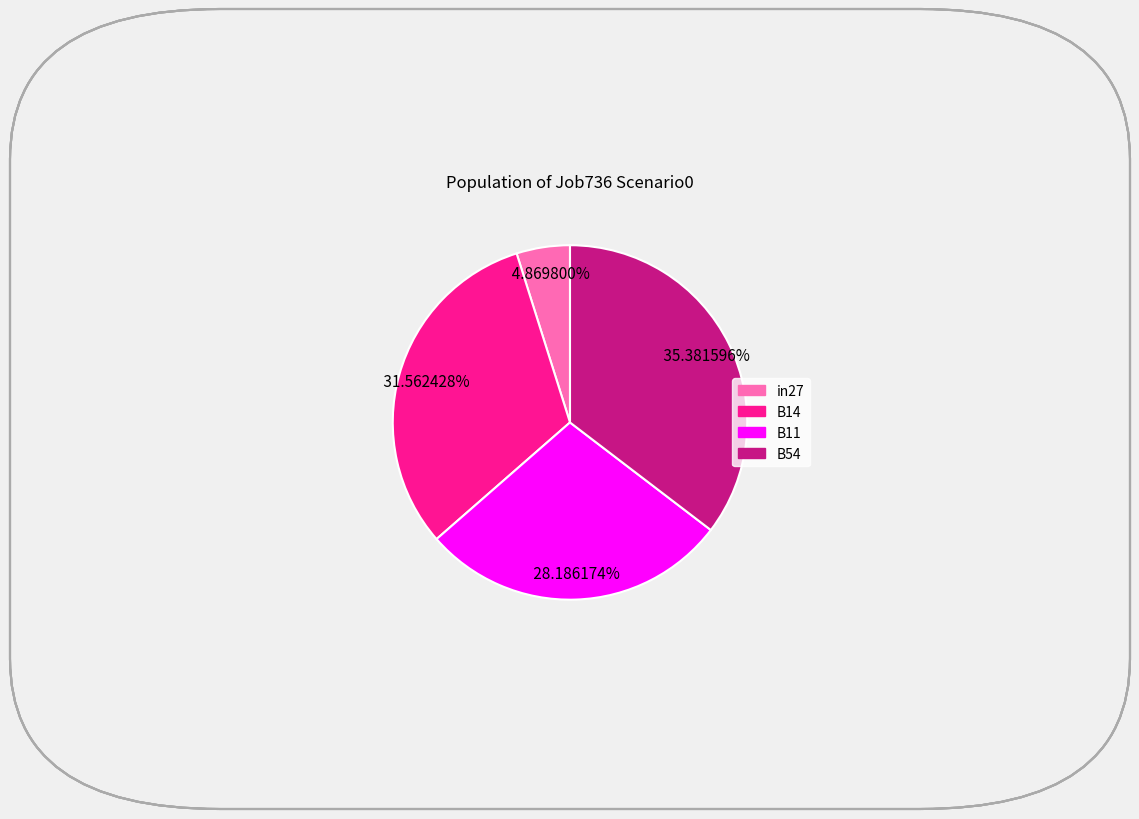

Is there any slice that represents more than half of the pie?

No